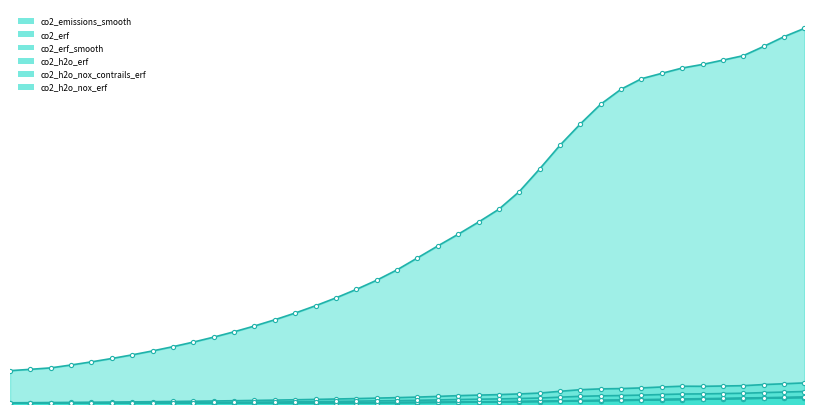

What is the value of the co2_h2o_nox_contrails_erf point at the 32nd from the left?

18.4